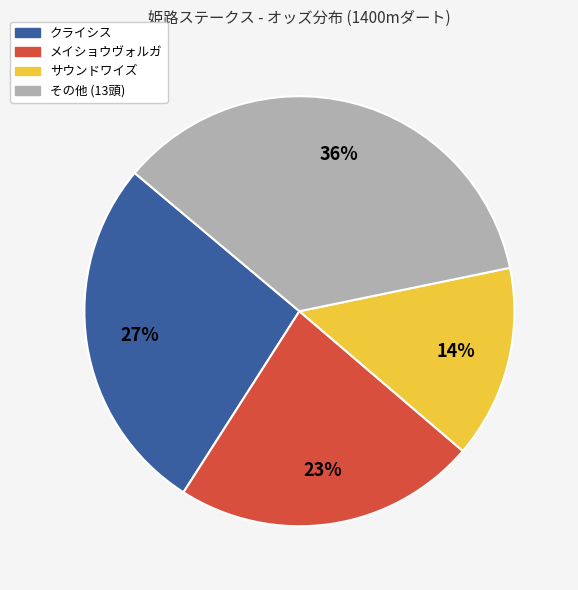

To the nearest percent, what is the average slice percentage?

25%